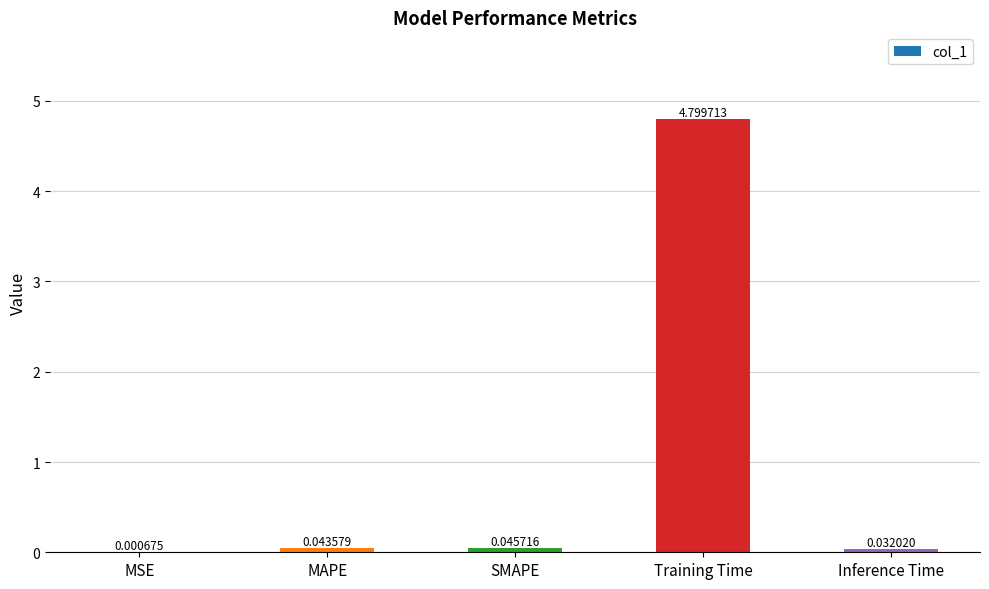

Are the bars horizontal?

No